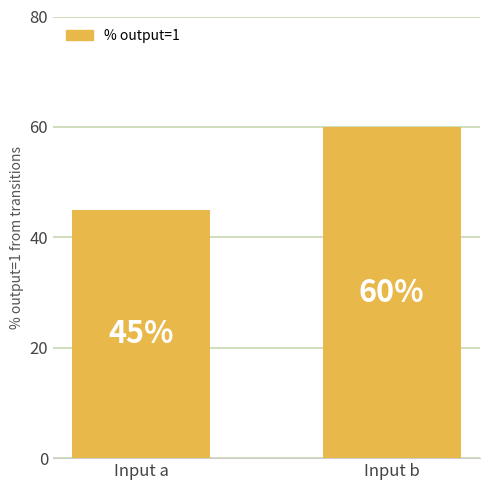

What is the sum of the values at Input a and Input b?

105